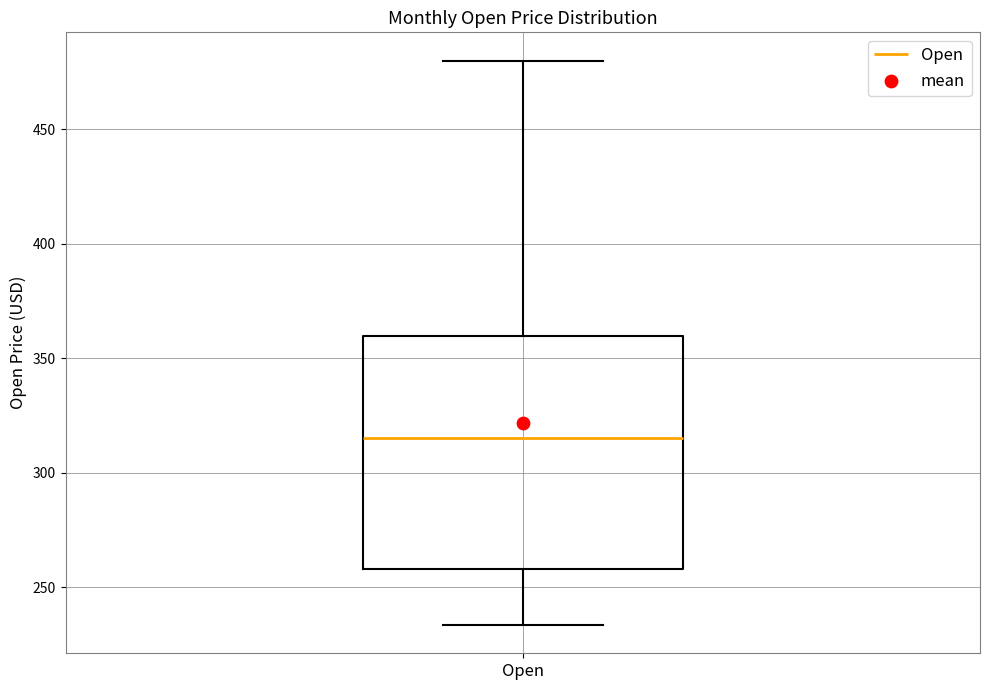

Transcribe this box plot: give where the median line is, the range the box spans, and where the two whiskers end, as read against the y-axis. The values are not printed on the chart, so give them approximately, as read against the axis.

median 315, box 260 to 360, whiskers 235 to 480